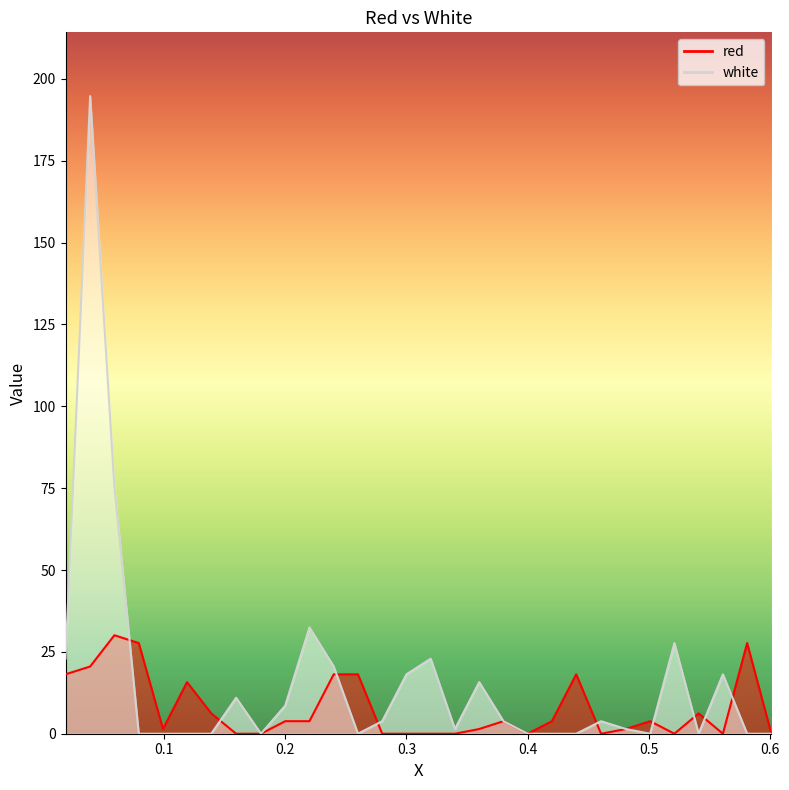

What is the sum of the red values at 0.0792 and 0.1595?

27.7